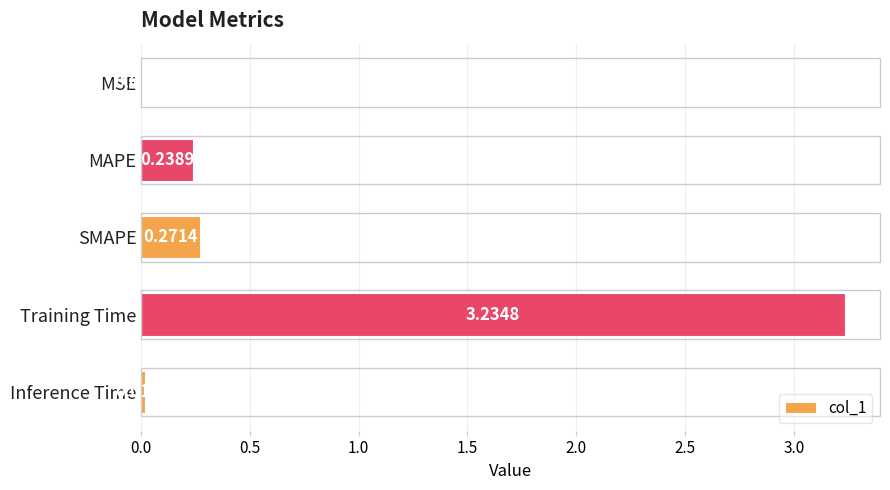

Are the bars horizontal?

Yes